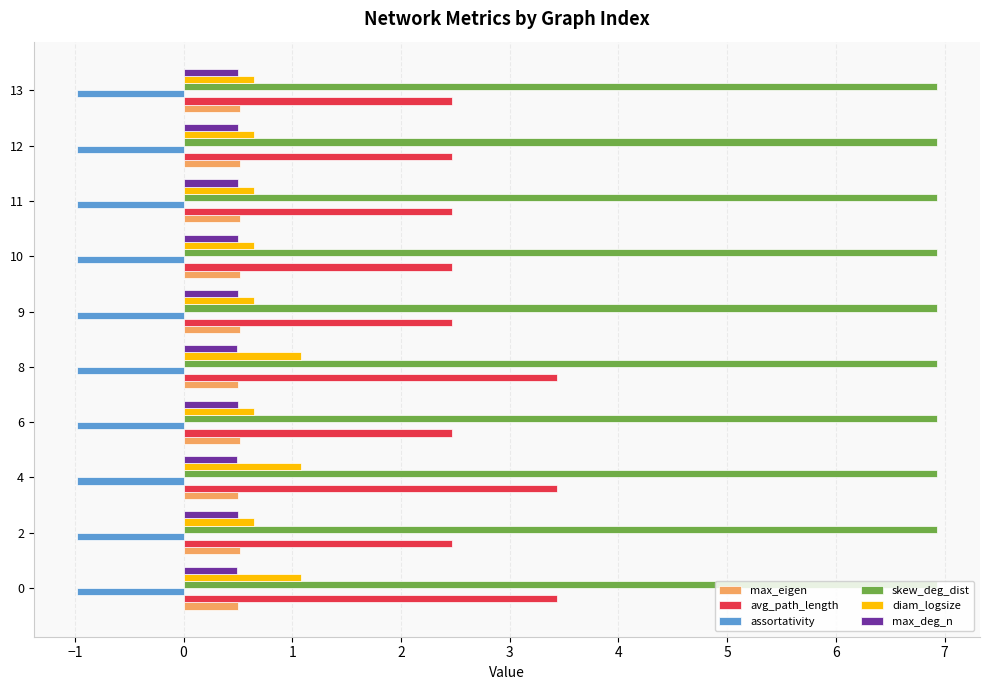

What are all the series names shown in the legend?

max_eigen, avg_path_length, assortativity, skew_deg_dist, diam_logsize, max_deg_n